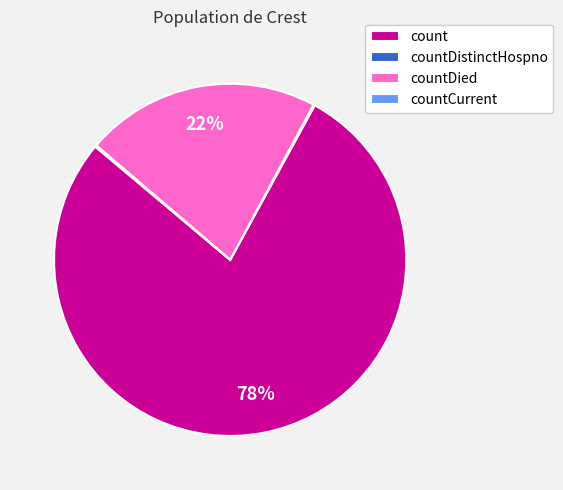

Is the sum of count and countDied greater than half?

Yes